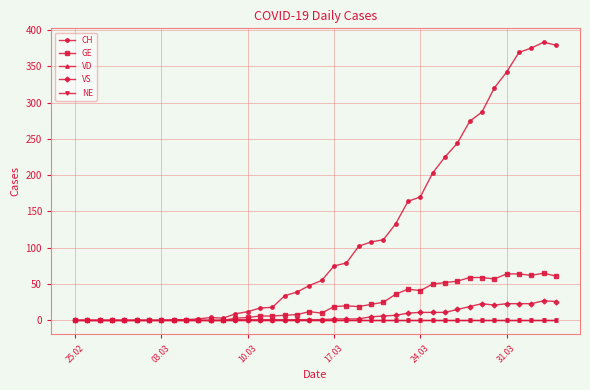

Does the chart have visible grid lines?

Yes